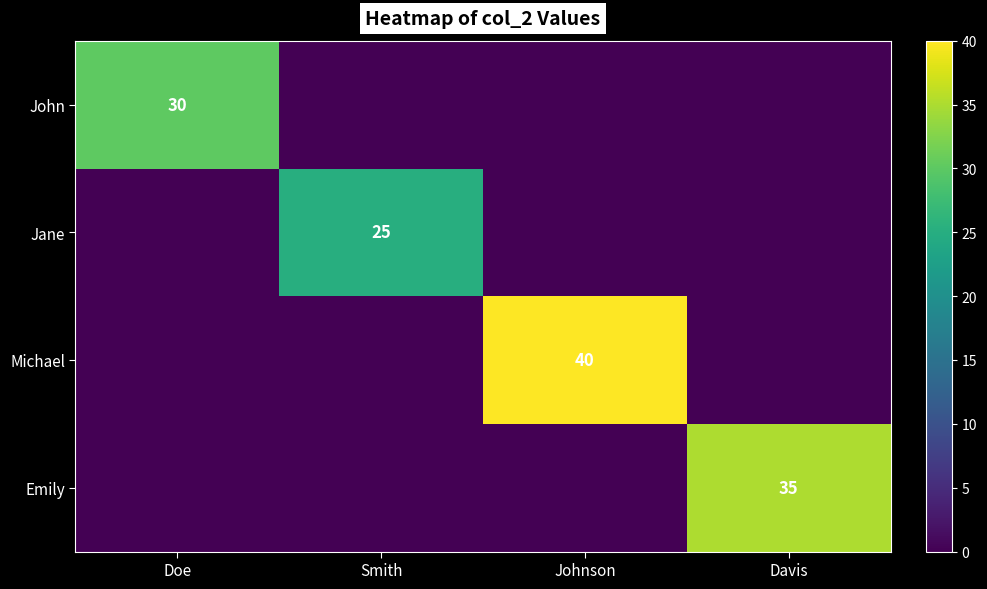

Is the value of Jane at Smith greater than the value of John at Doe?

No